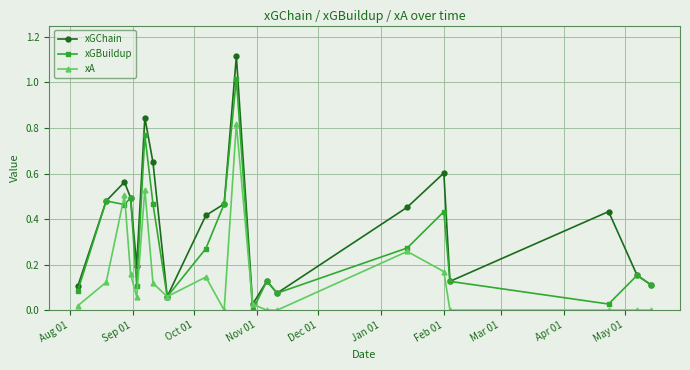

Which series has the largest total across all categories?

xGChain